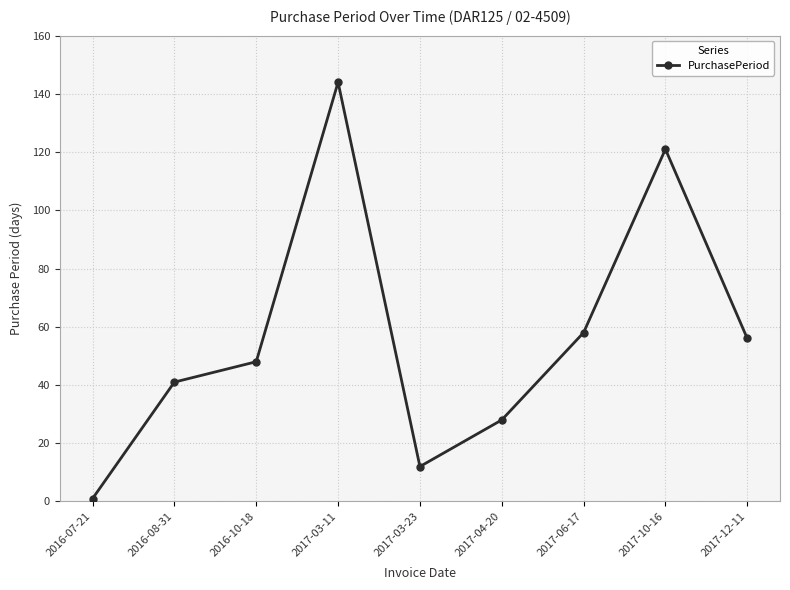

What is the difference between the maximum and second lowest values?

132